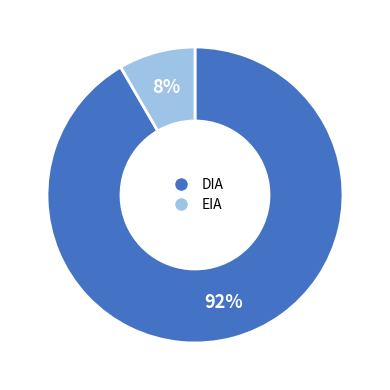

To the nearest percent, what is the combined percentage of DIA and EIA?

100%